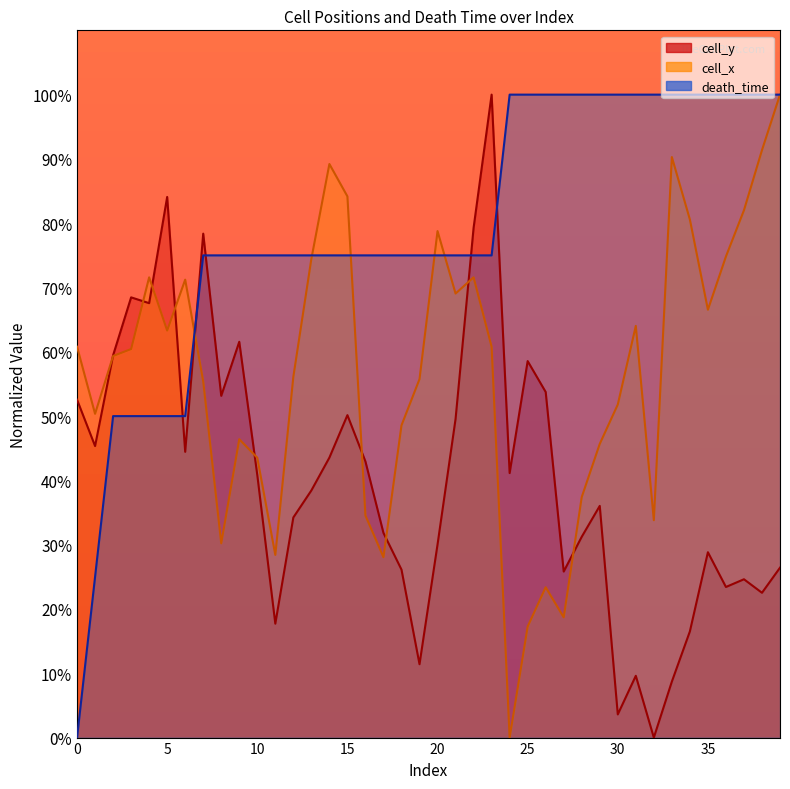

How many values in the cell_x series are below 60?

20